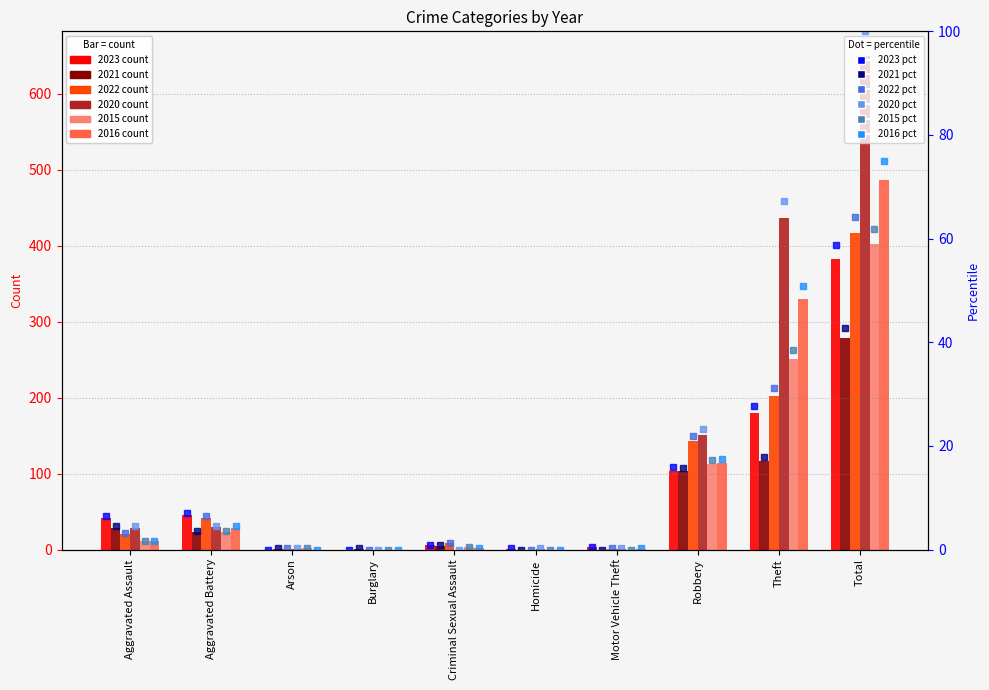

What is the value of the 2020 pct bar at the 6th from the left?

0.2